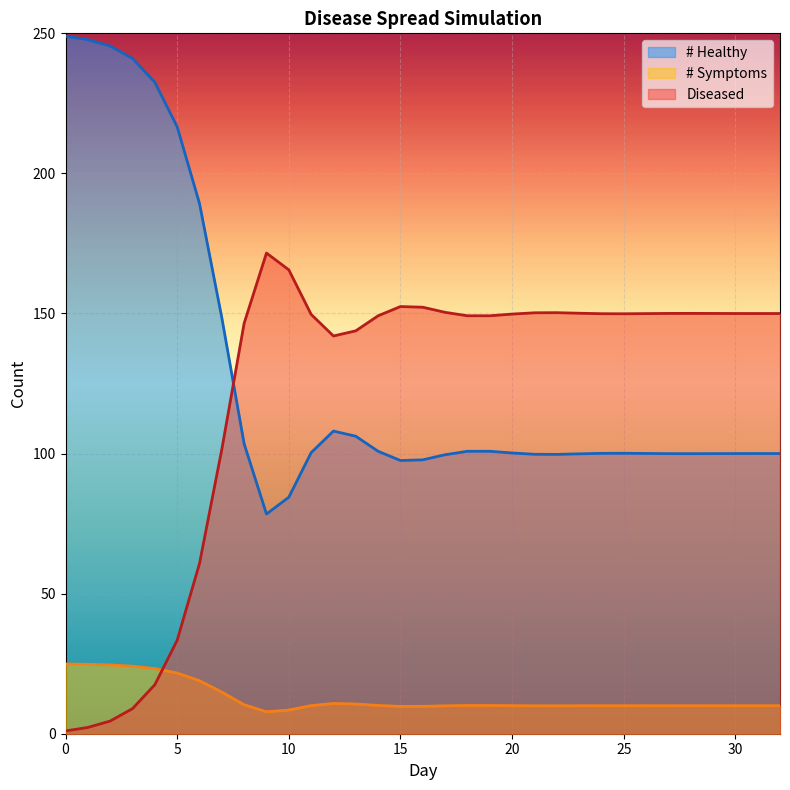

Where do Diseased and # Healthy first cross each other?

7 and 8